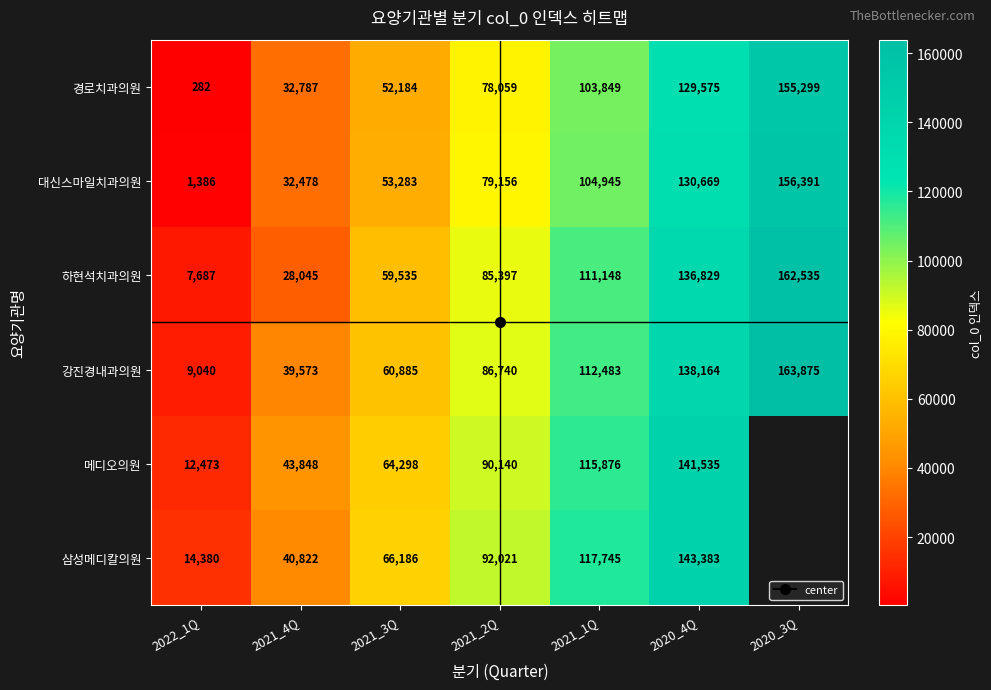

How many values in the 강진경내과의원 series are below 86740?

3